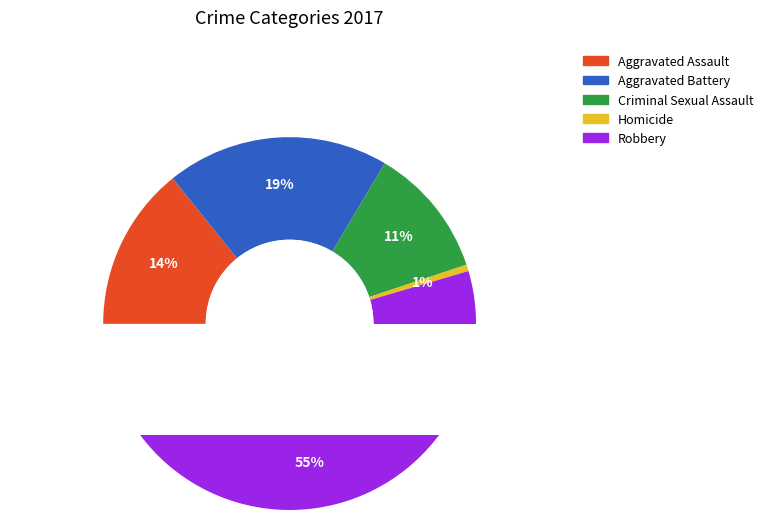

Which category has the biggest portion of the pie?

Robbery